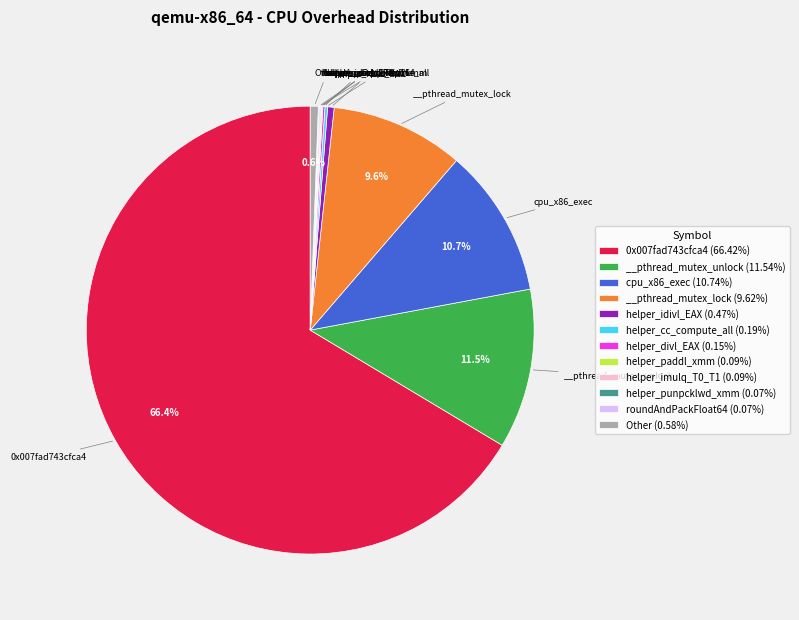

Do 0x007fad743cfca4 (66.42%) and helper_idivl_EAX (0.47%) together represent more than half of the pie?

Yes